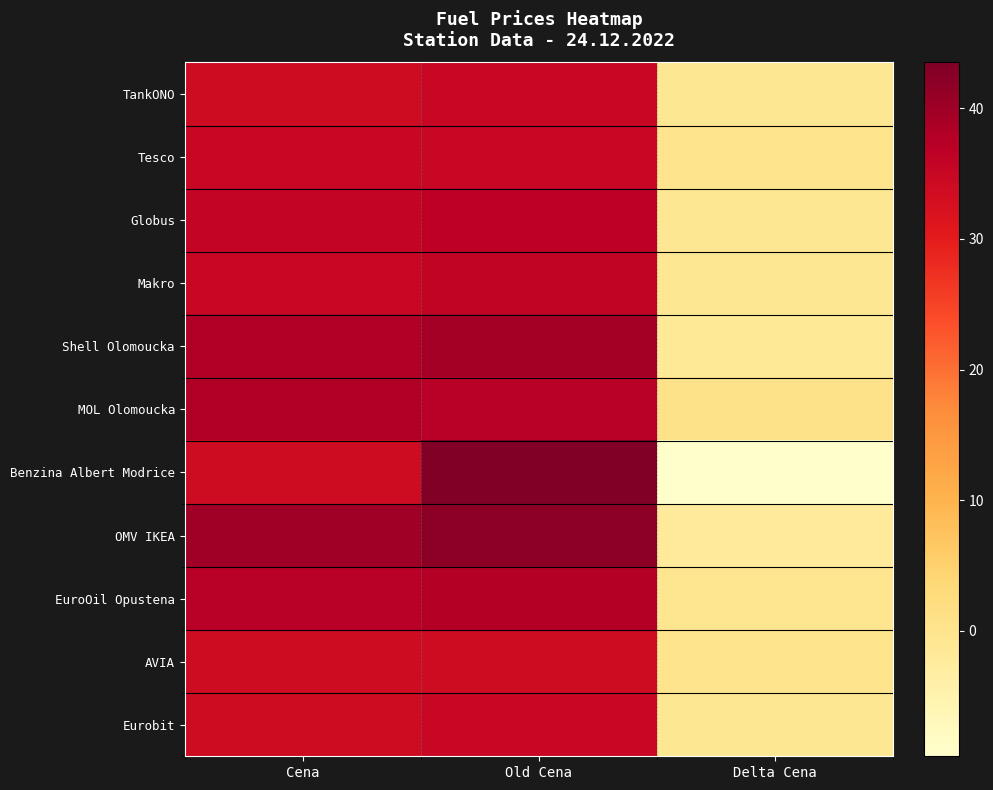

Reading left to right, transcribe all the data shown in this chart.

TankONO: Cena=33.9	Old Cena=34.9	Delta Cena=-1.0
Tesco: Cena=34.9	Old Cena=34.9	Delta Cena=0.0
Globus: Cena=35.5	Old Cena=36.5	Delta Cena=-1.0
Makro: Cena=34.9	Old Cena=35.9	Delta Cena=-1.0
Shell Olomoucka: Cena=37.9	Old Cena=39.5	Delta Cena=-1.6
MOL Olomoucka: Cena=37.9	Old Cena=37.2	Delta Cena=0.7
Benzina Albert Modrice: Cena=33.9	Old Cena=43.5	Delta Cena=-9.6
OMV IKEA: Cena=39.9	Old Cena=41.9	Delta Cena=-2.0
EuroOil Opustena: Cena=37.2	Old Cena=37.5	Delta Cena=-0.3
AVIA: Cena=33.9	Old Cena=33.9	Delta Cena=0.0
Eurobit: Cena=33.9	Old Cena=34.9	Delta Cena=-1.0